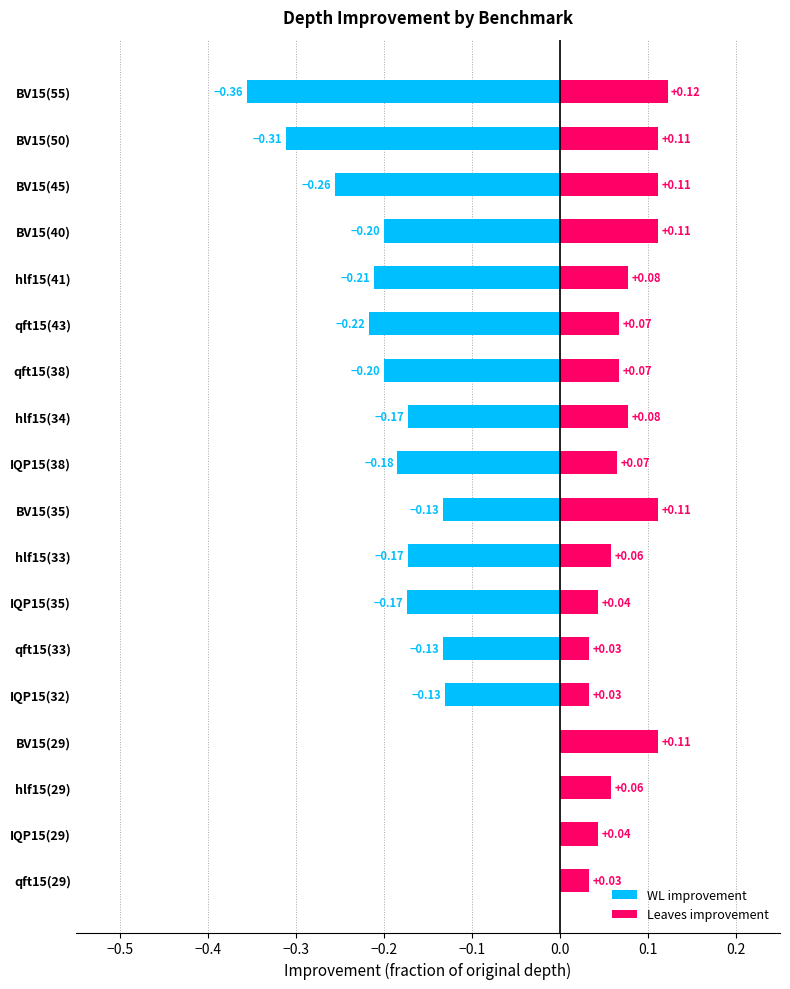

What is the sum of the WL improvement values at 14 and 13?

-0.4